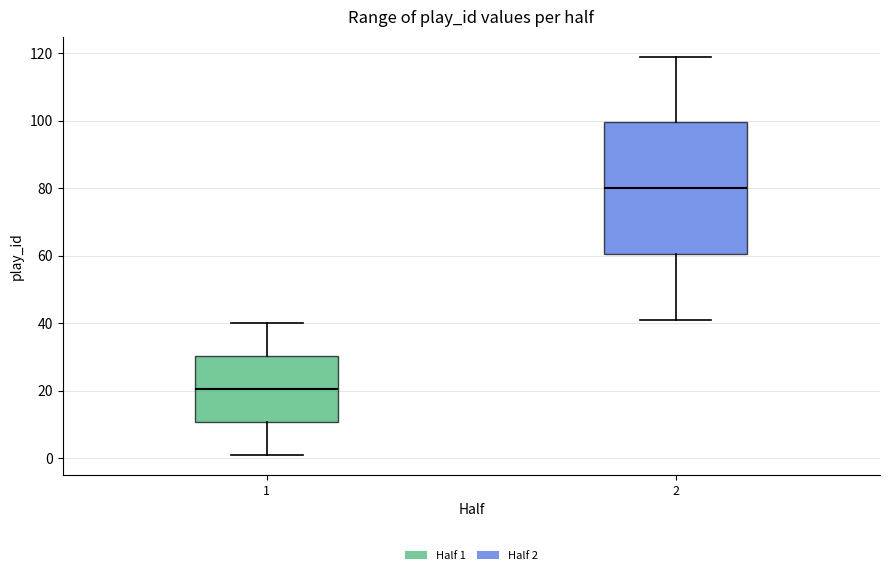

Which box is the tallest, from its lower edge to its upper edge?

2